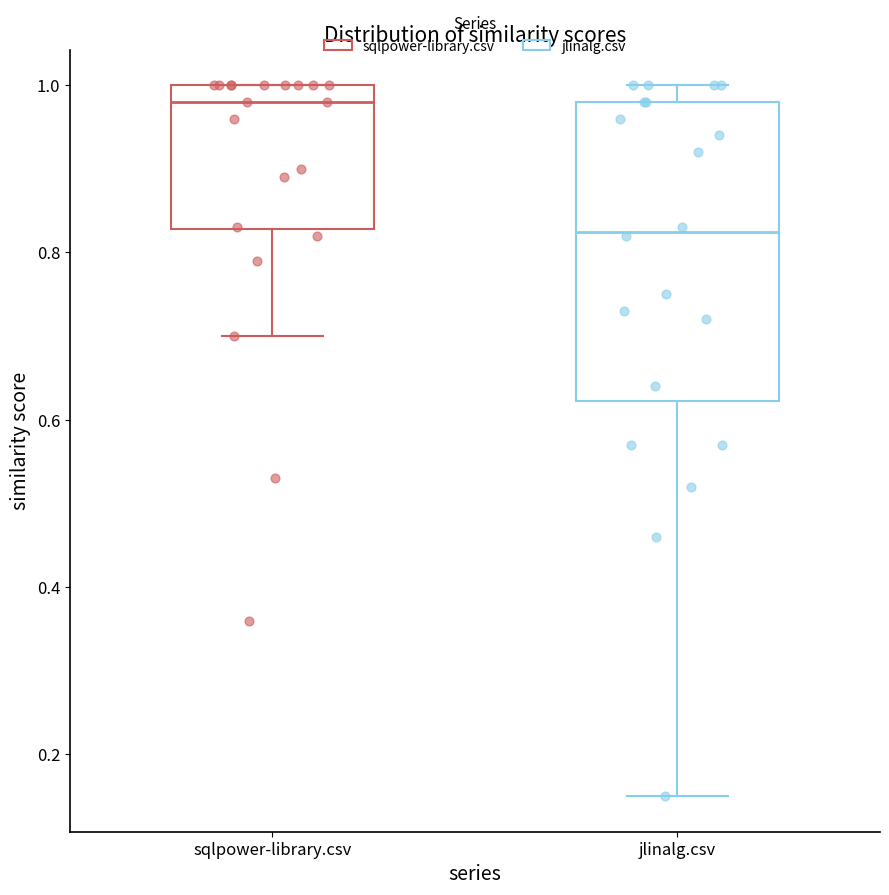

Reading left to right, transcribe this box plot: for each box, give where its median line is, the range the box spans, and where its two whiskers end, as read against the y-axis. The values are not printed on the chart, so give them approximately, as read against the axis.

sqlpower-library.csv: median 0.98, box 0.82 to 1.00, whiskers 0.70 to 1.00
jlinalg.csv: median 0.82, box 0.62 to 0.98, whiskers 0.16 to 1.00